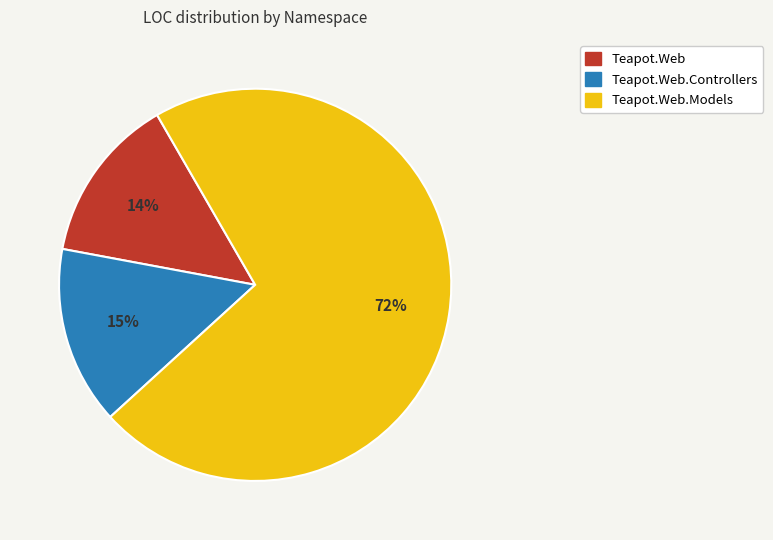

Which slice is the smallest?

Teapot.Web